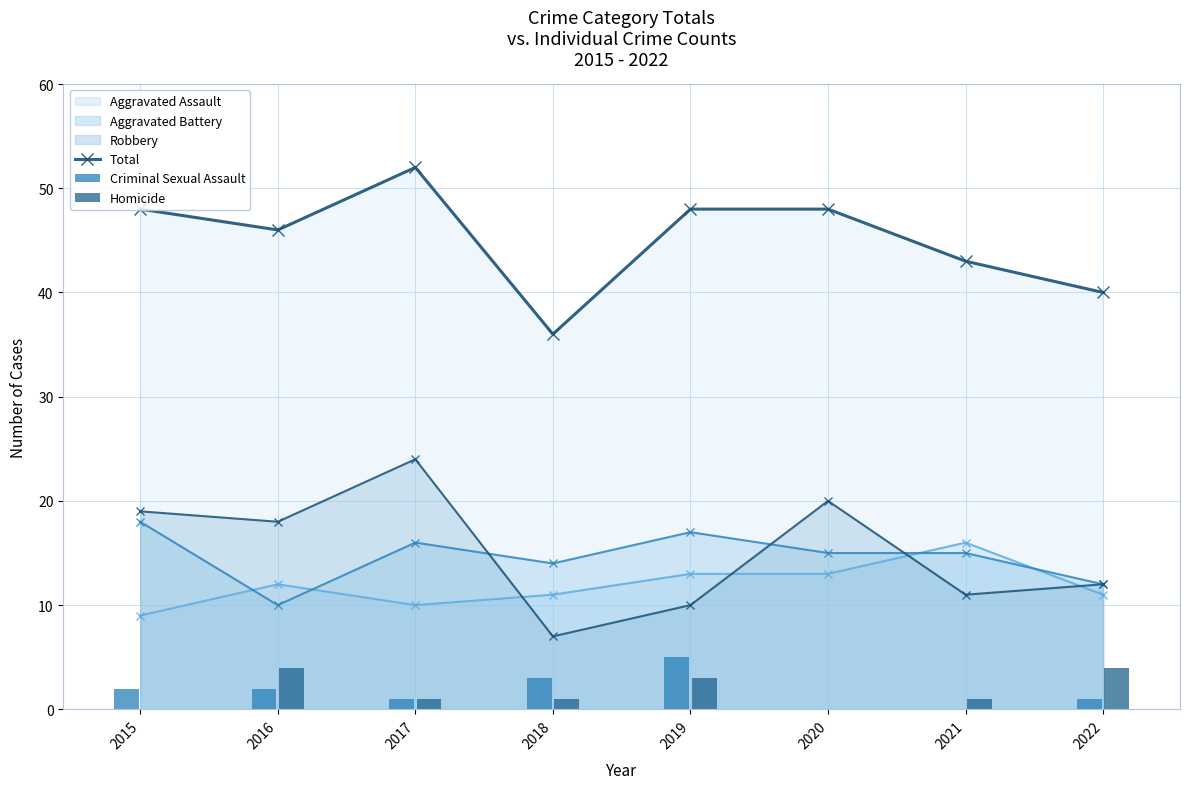

What is the difference between the Total values at 2021 and 2018?

7